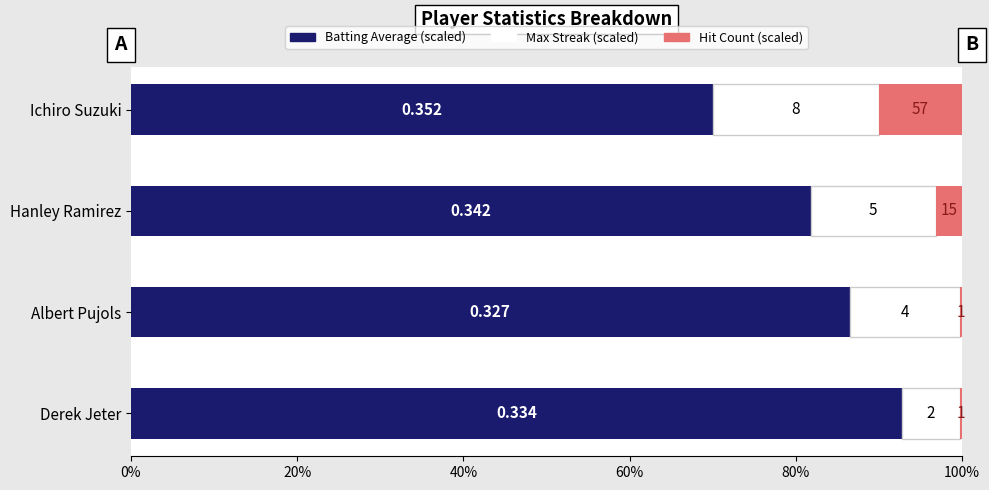

Reading right to left, what are all the values shown in this chart?

Batting Average (scaled): 92.8	86.5	81.8	70.0
Max Streak (scaled): 7.0	13.3	15.0	20.0
Hit Count (scaled): 0.2	0.2	3.2	10.0